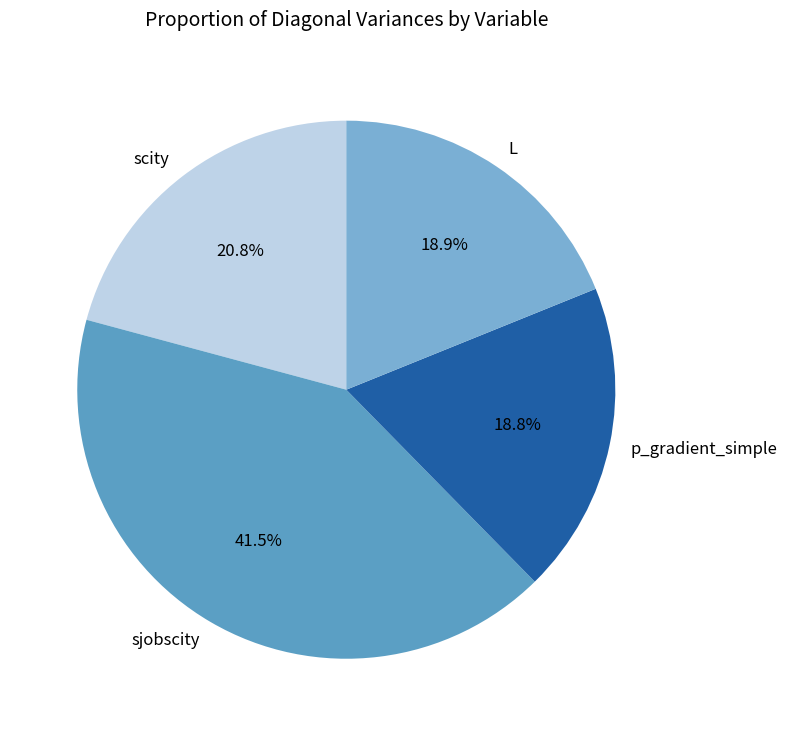

Which has a higher value, p_gradient_simple or sjobscity?

sjobscity